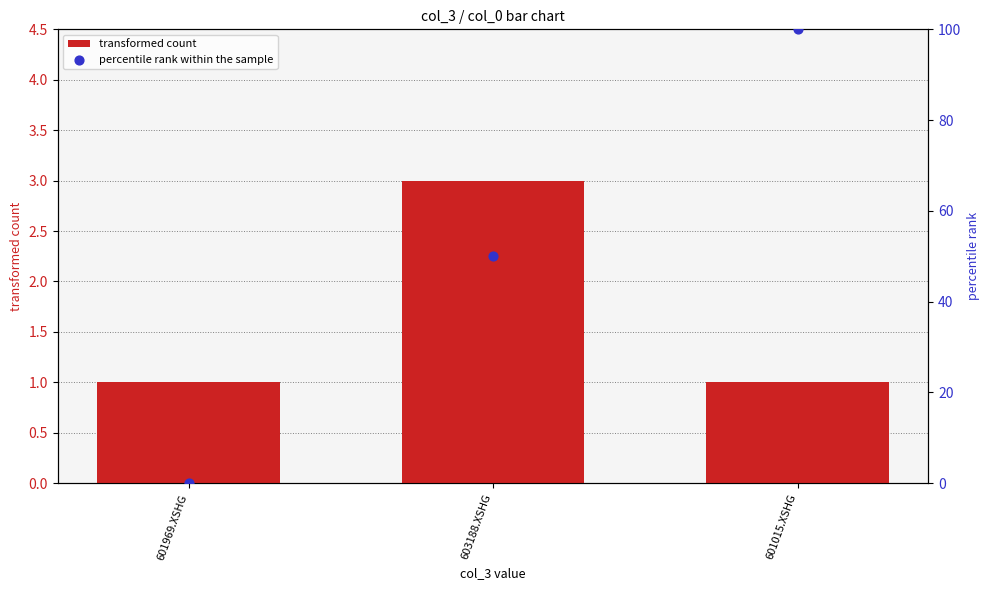

What are all the series names shown in the legend?

transformed count, percentile rank within the sample